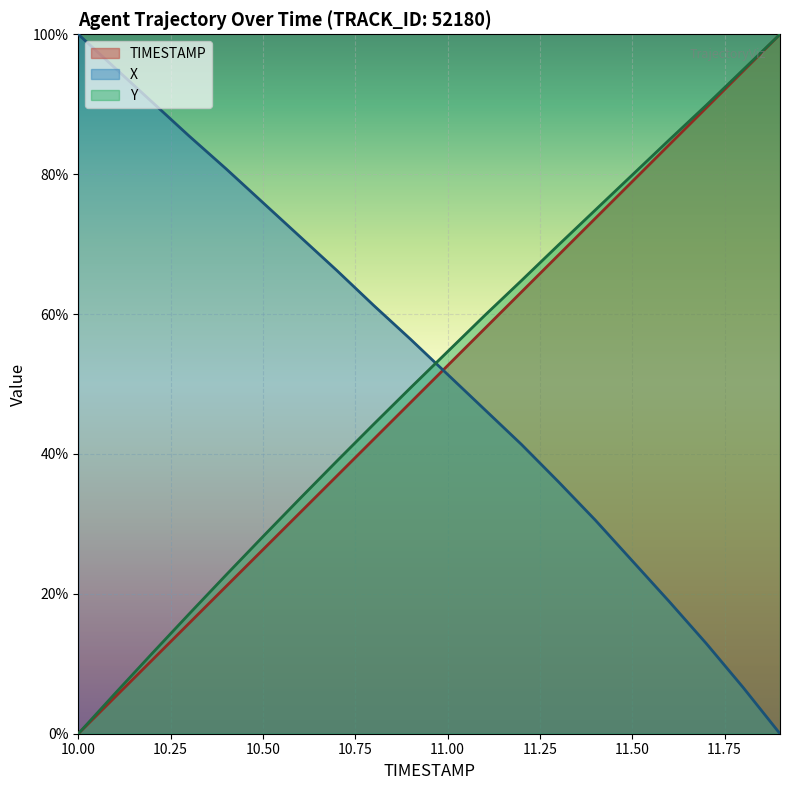

How many positive values does the Y series have?

19